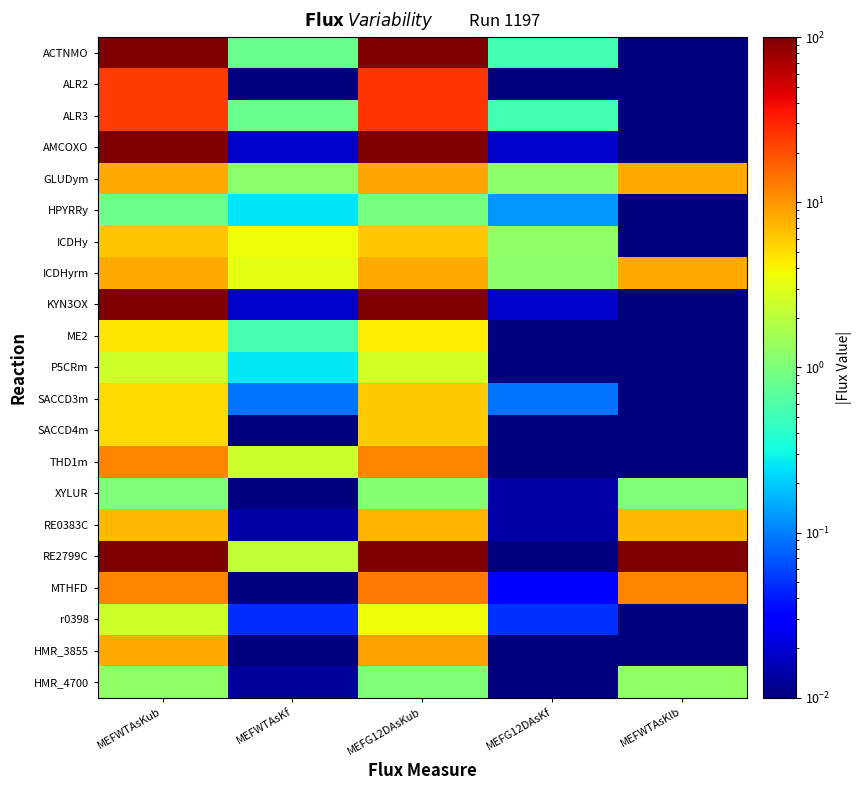

What is the spread (max minus min) of values at MEFG12DAsKub?

99.1